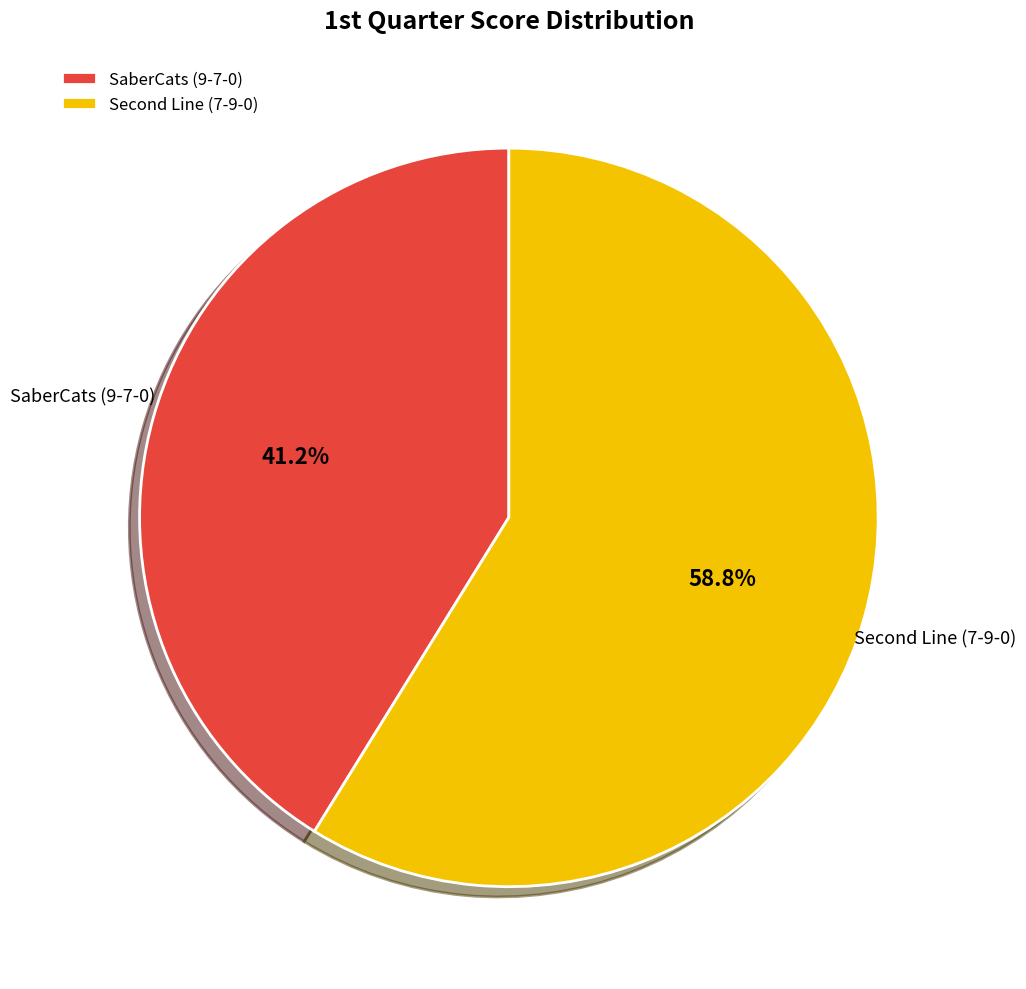

What is the largest slice in the pie chart?

Second Line (7-9-0)